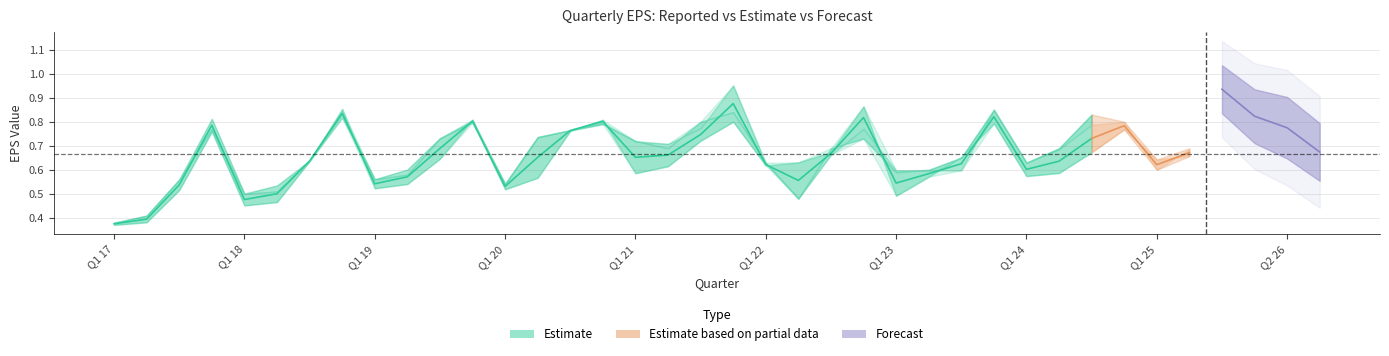

Is it true that Reported equals 0.4 at Q3 22?

False